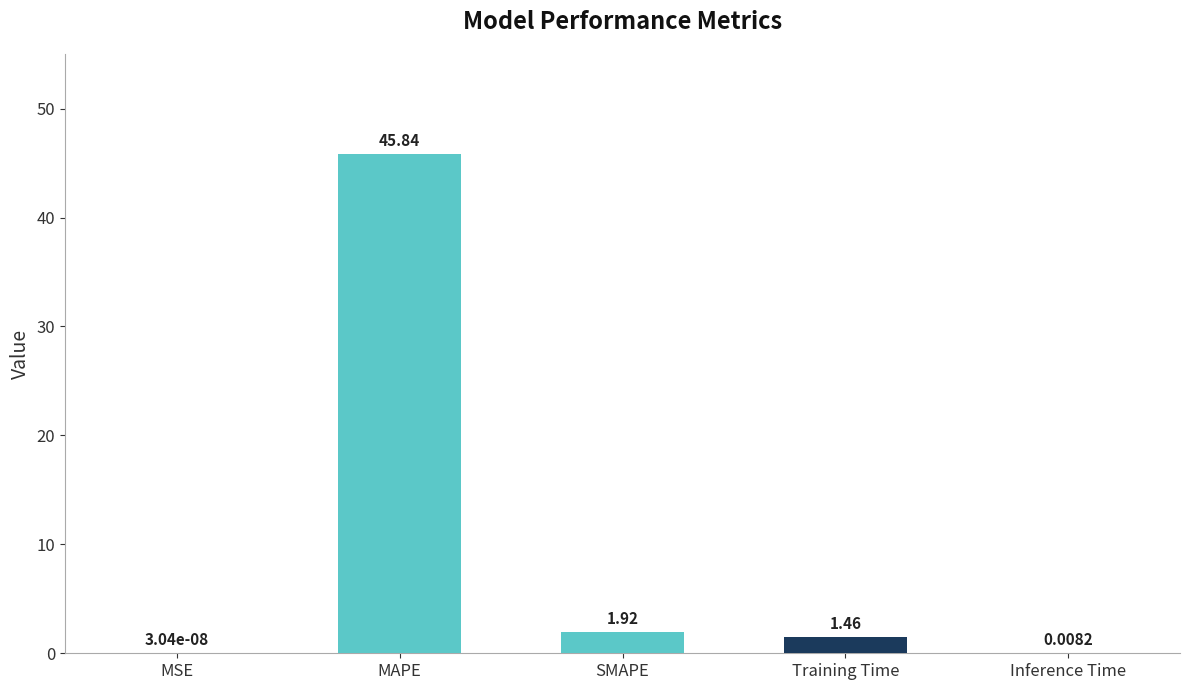

What is the greatest value displayed?

45.8